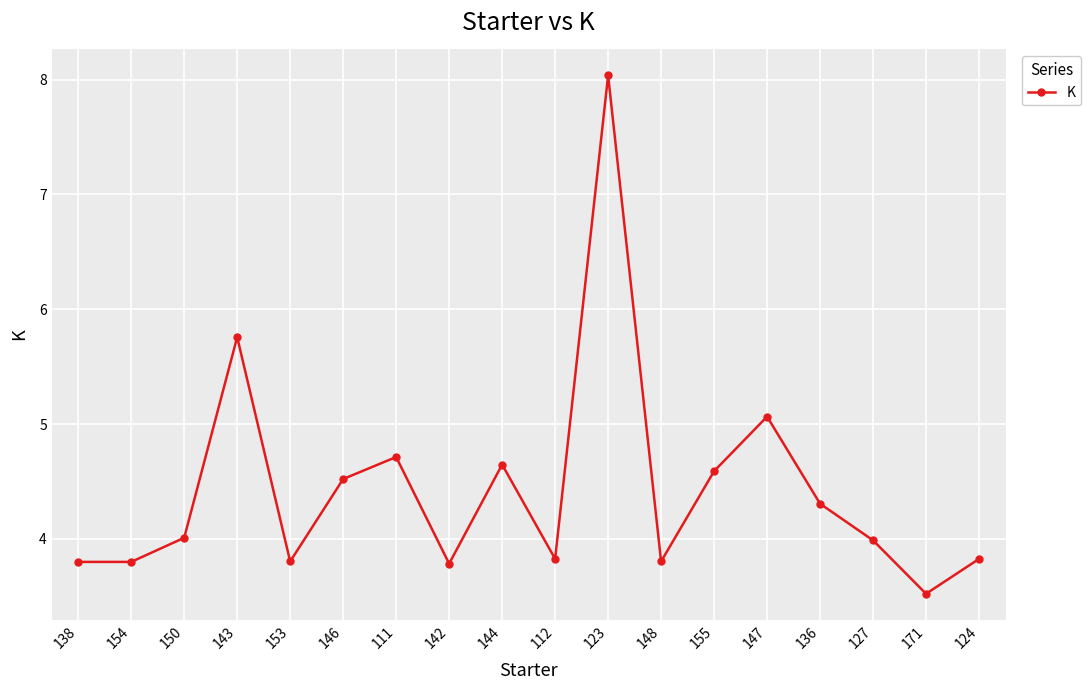

The value at 138 is 1.9. True or false?

False